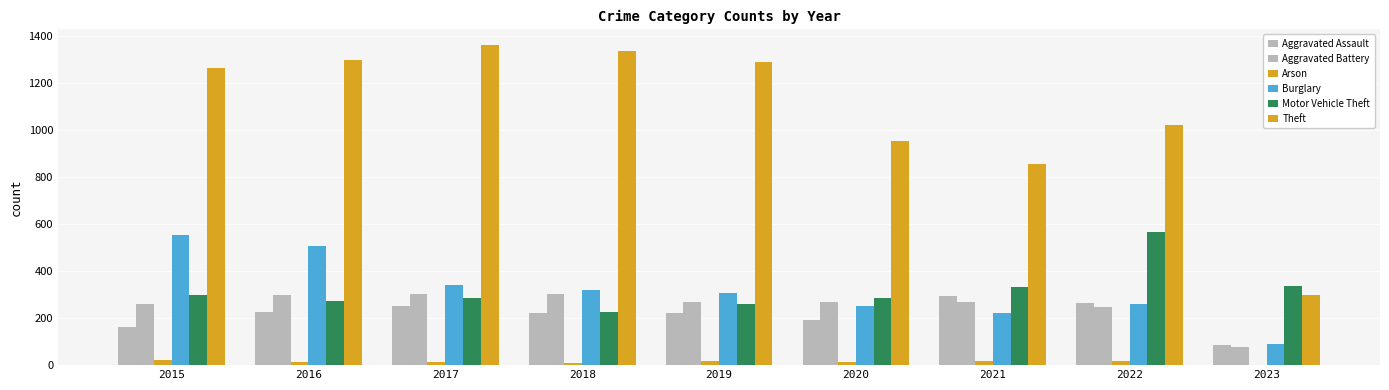

Are the bars horizontal?

No